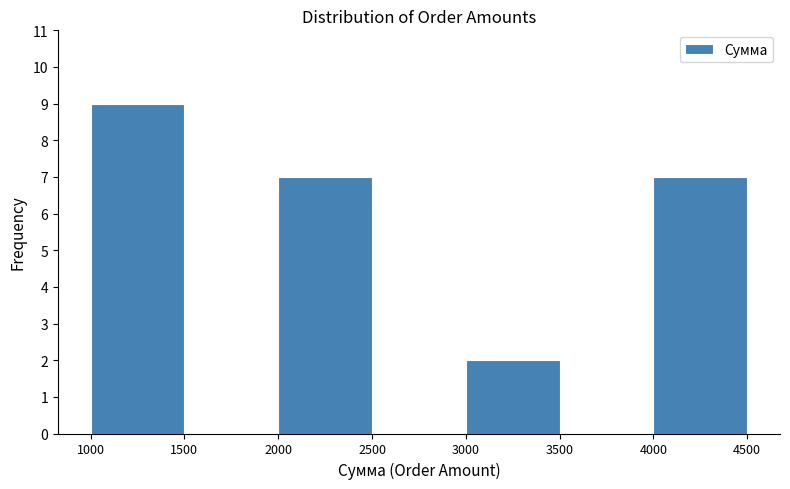

Reading left to right, list every bar in this chart as the range it spans on the x-axis followed by its height. The values are not printed on the chart, so give them approximately, as read against the axis.

1000 to 1500: 9
1500 to 2000: 0
2000 to 2500: 7
2500 to 3000: 0
3000 to 3500: 2
3500 to 4000: 0
4000 to 4500: 7